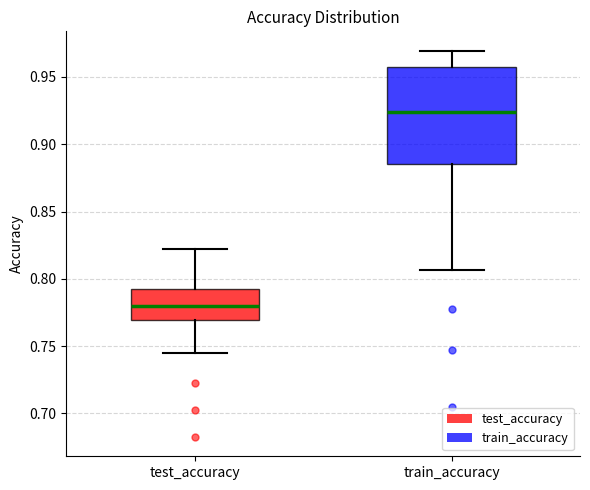

Which box has the lowest median line?

test_accuracy